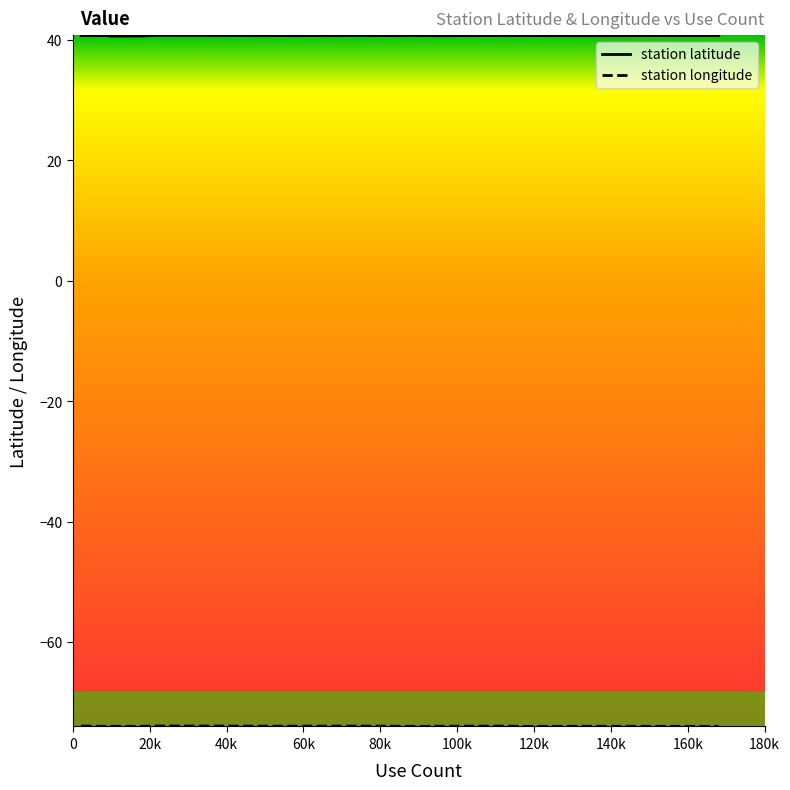

Is this an area chart (filled region under the line)?

No